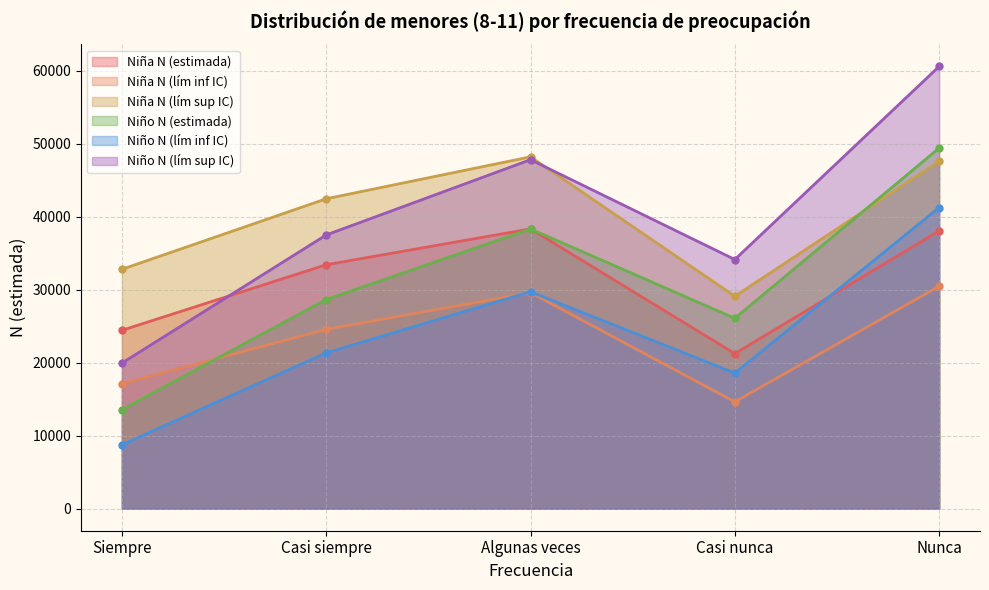

True or false: Niño N (lím sup IC) and Niña N (lím inf IC) cross at least once.

False